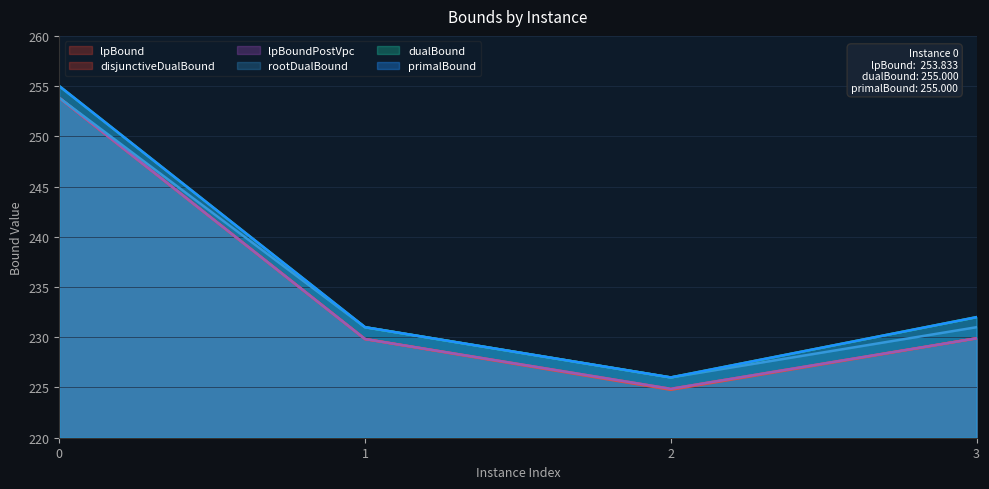

True or false: primalBound and lpBound intersect in this chart.

False